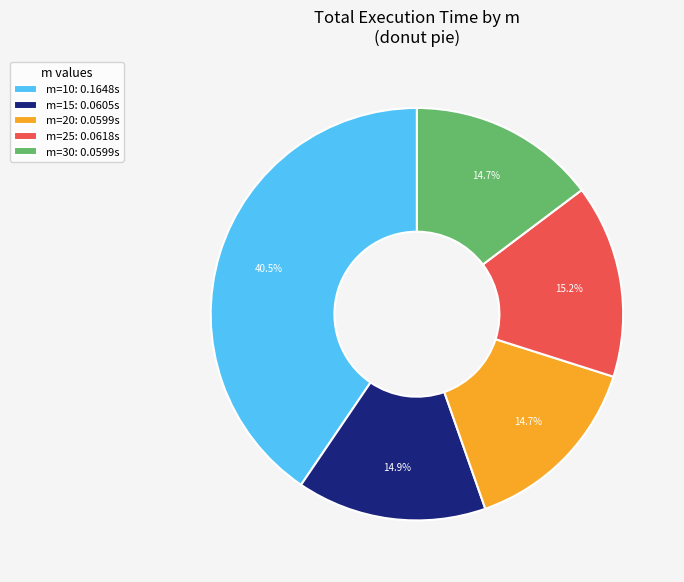

To the nearest percent, what is the difference between the largest and smallest slice percentages?

26%